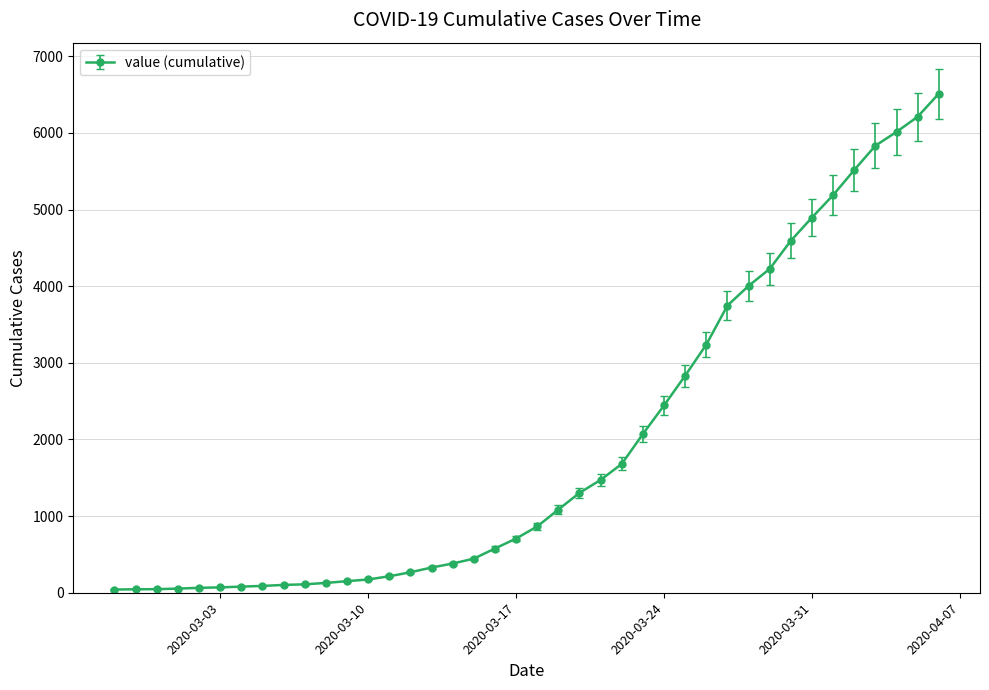

How many data points does each series have?

40